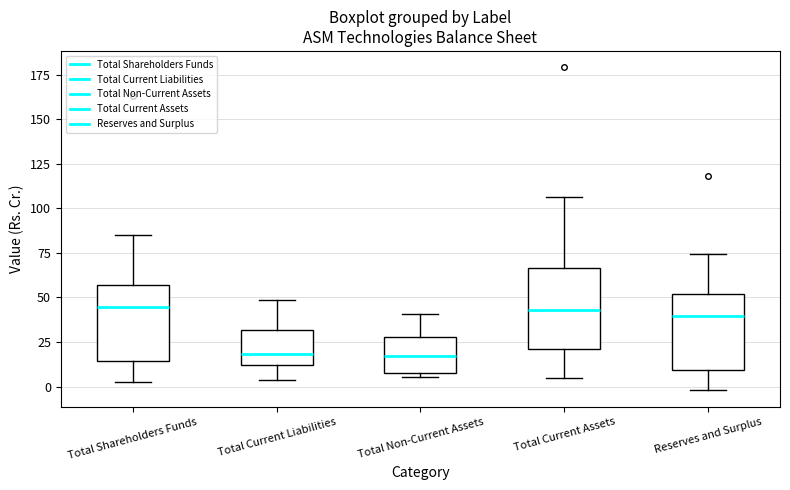

Reading left to right, transcribe this box plot: for each box, give where its median line is, the range the box spans, and where its two whiskers end, as read against the y-axis. The values are not printed on the chart, so give them approximately, as read against the axis.

Total Shareholders Funds: median 45, box 15 to 55, whiskers 5 to 85
Total Current Liabilities: median 20, box 10 to 30, whiskers 5 to 50
Total Non-Current Assets: median 15, box 10 to 30, whiskers 5 to 40
Total Current Assets: median 45, box 20 to 65, whiskers 5 to 105
Reserves and Surplus: median 40, box 10 to 50, whiskers 0 to 75